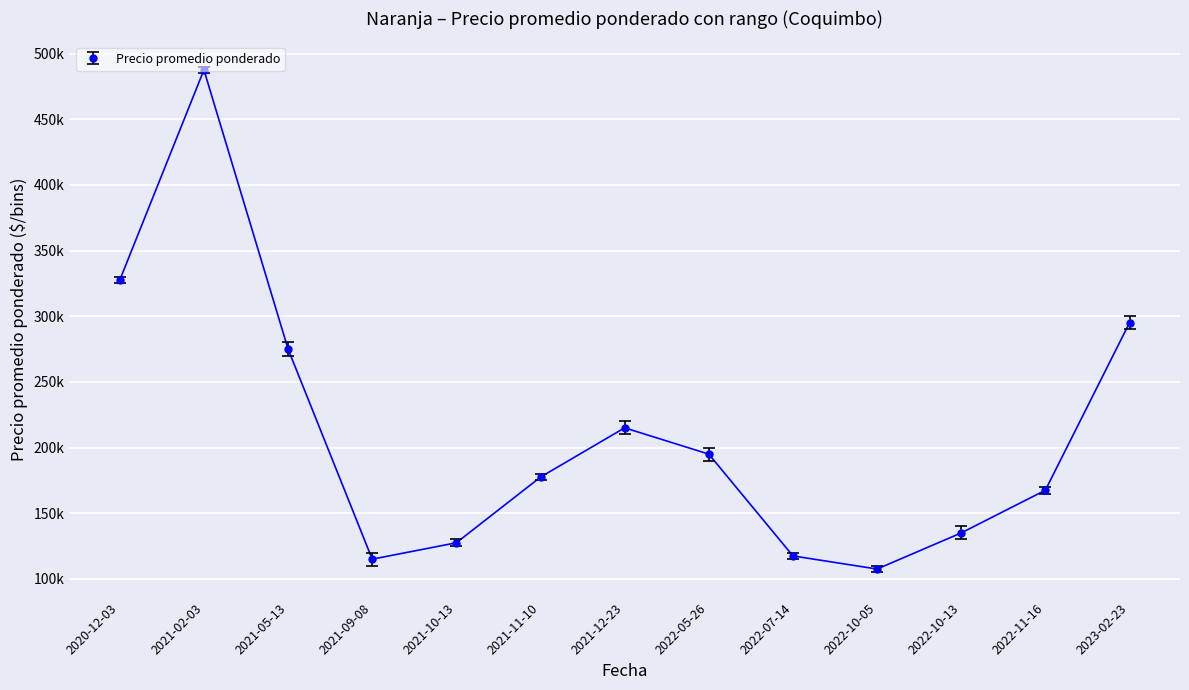

What is the label of the 3rd point from the right?

2022-10-13